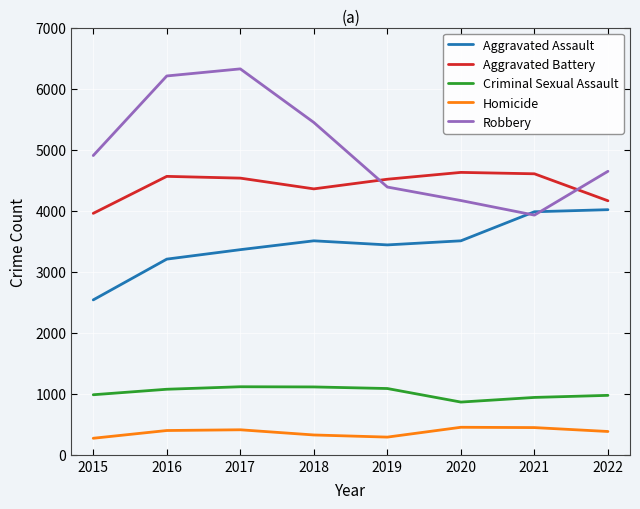

What is the average value of the Robbery series?

5000